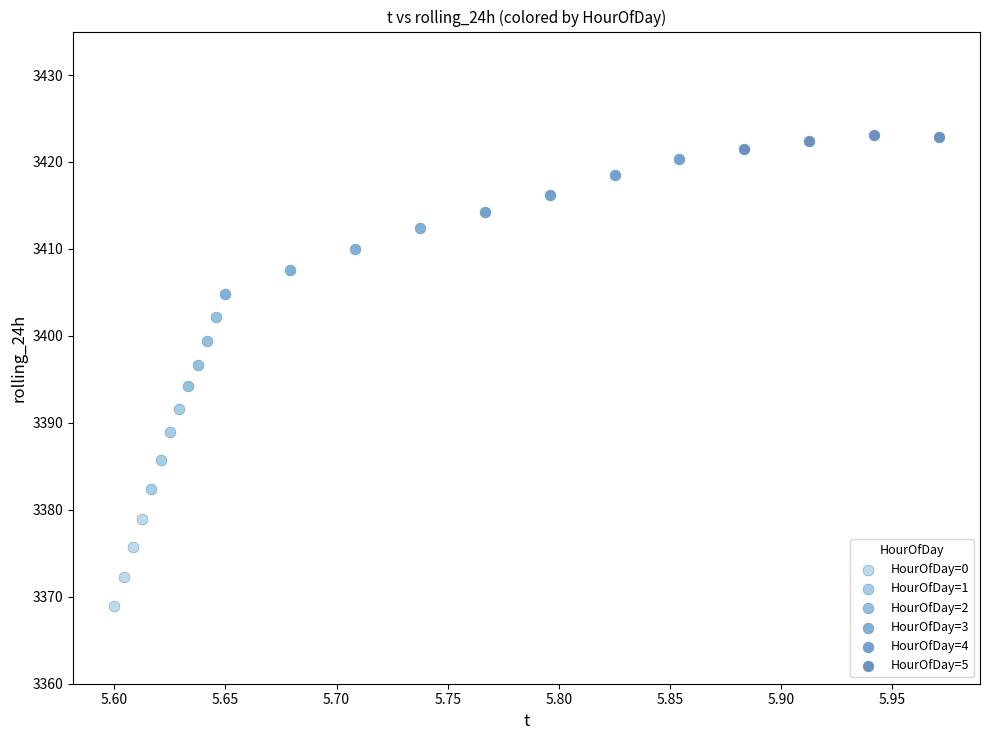

Which series contains the highest Y value?

HourOfDay=5